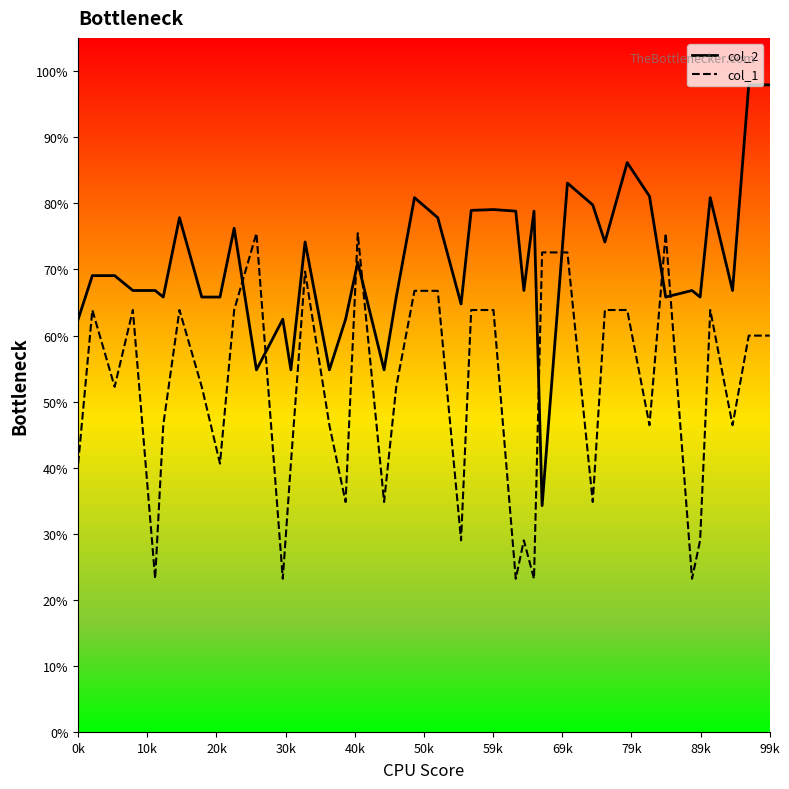

Which series has the widest spread of values?

col_2